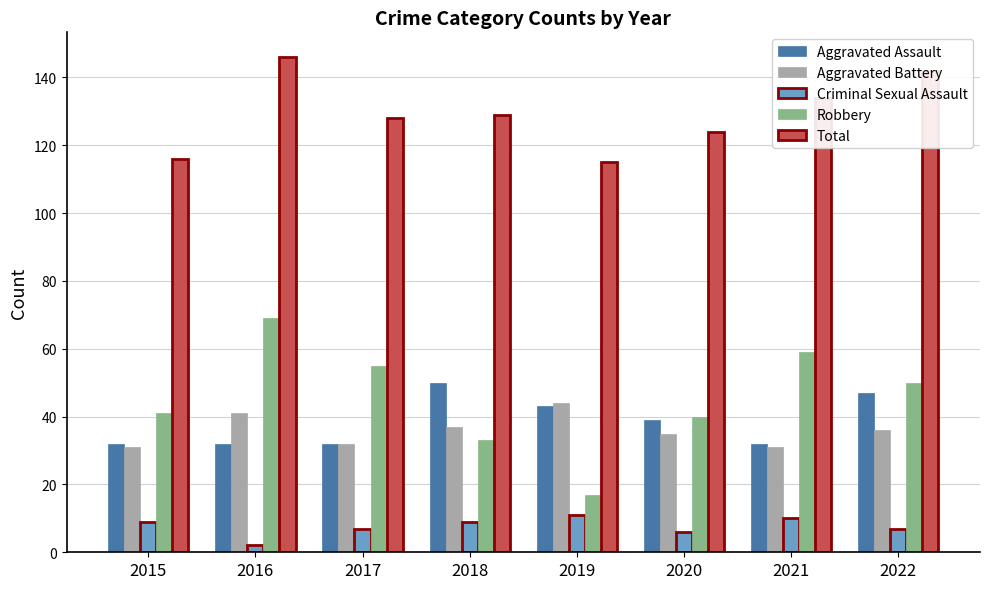

True or false: Total has a value of 80 at 2018.

False